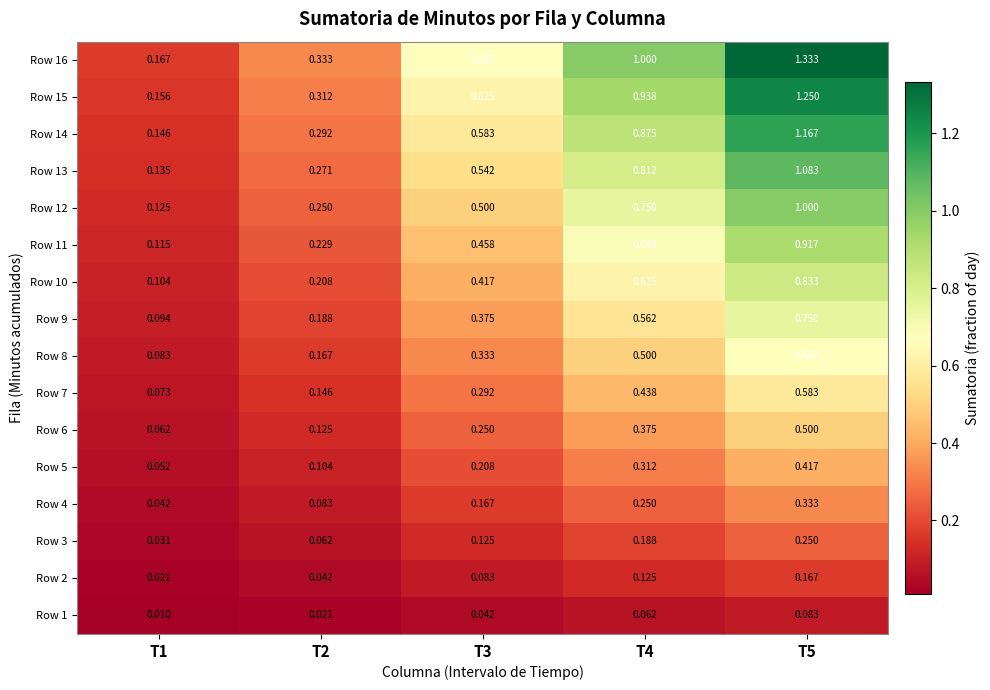

At how many categories does at least one series exceed 1?

1